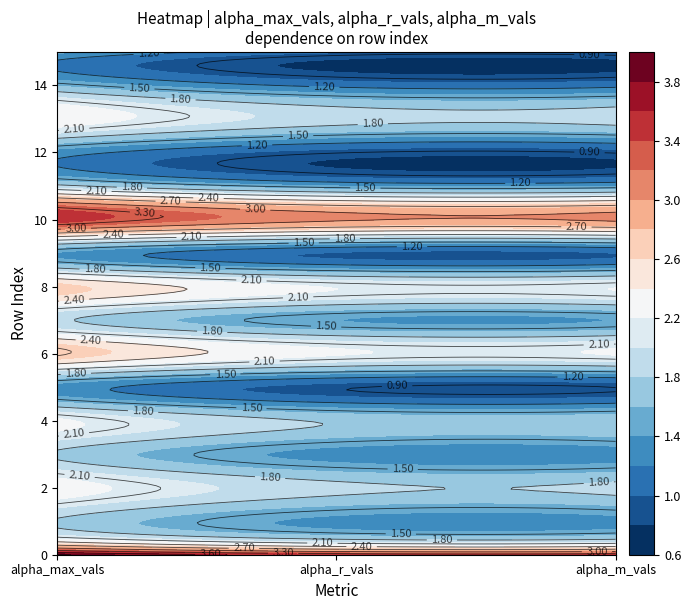

The value of 1 at 11 is 1.4. True or false?

True